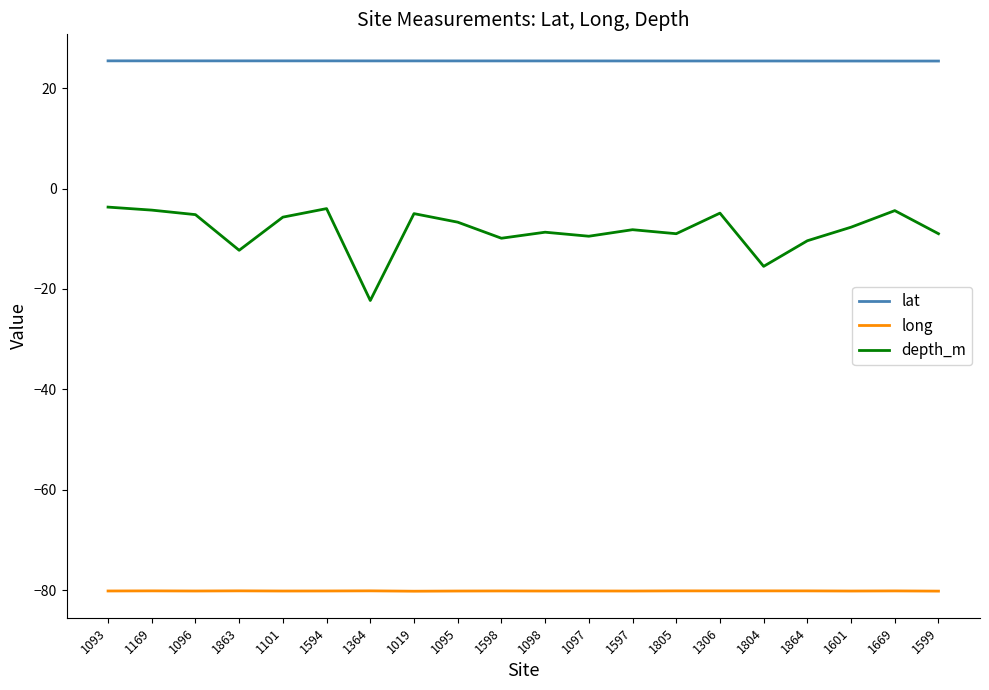

What position from the left is 1096?

3